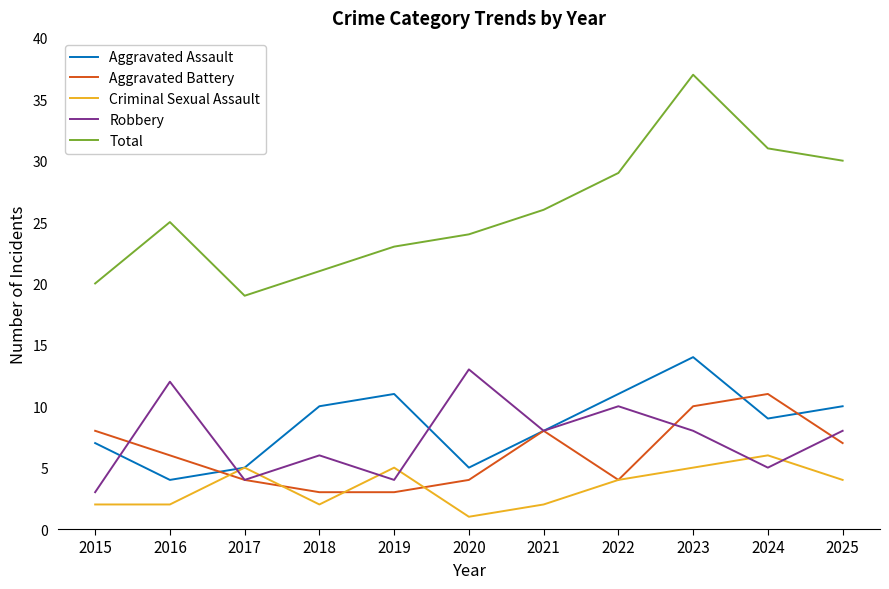

Does the chart have visible grid lines?

No